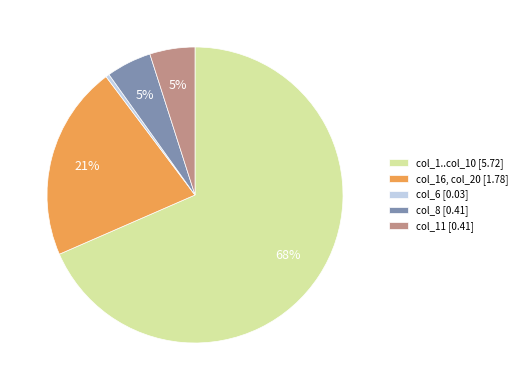

Which slice is the largest?

col_1..col_10 [5.72]